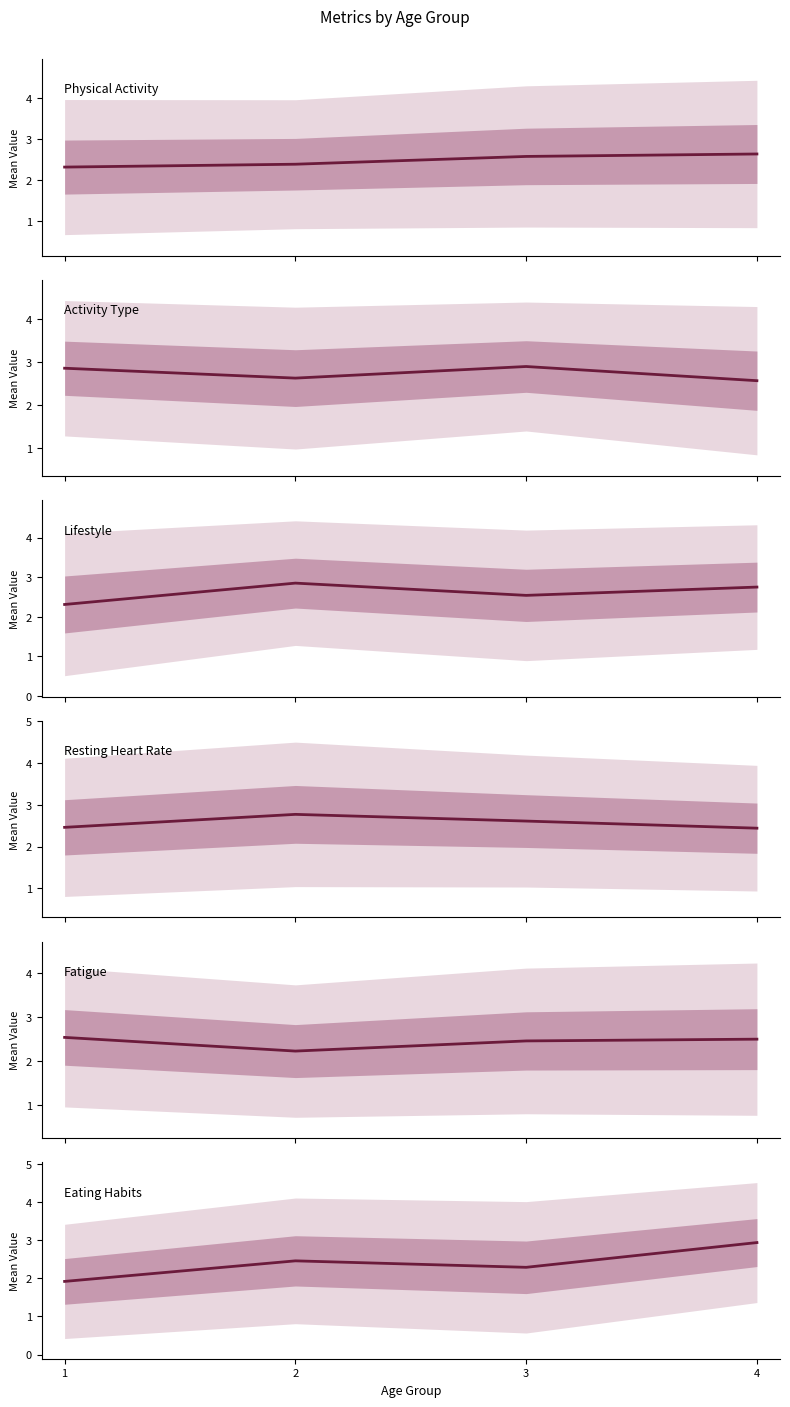

Where do Eating Habits and Activity Type first cross each other?

3 and 4